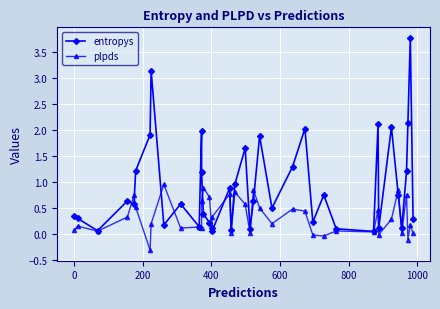

The value of entropys at 800 is 0.4. True or false?

False